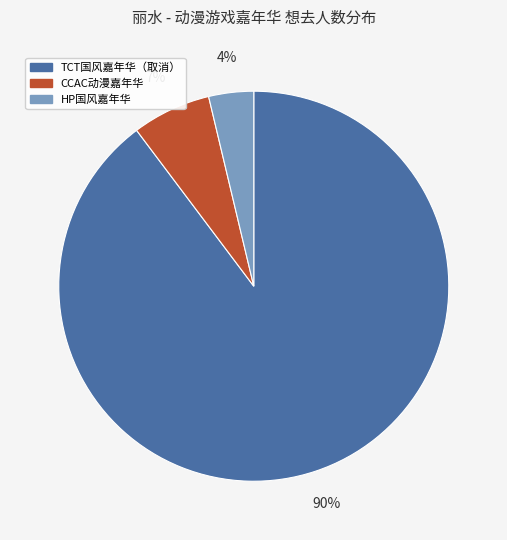

Do CCAC动漫嘉年华 and TCT国风嘉年华（取消） together represent more than half of the pie?

Yes